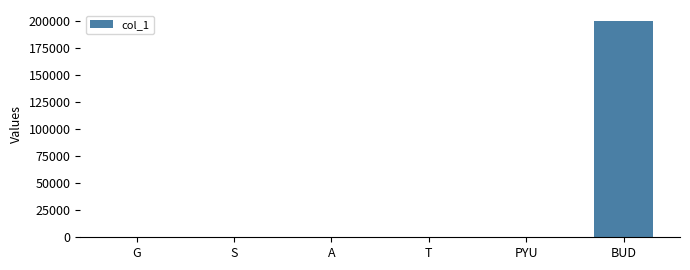

What value does the data have at BUD?

200000